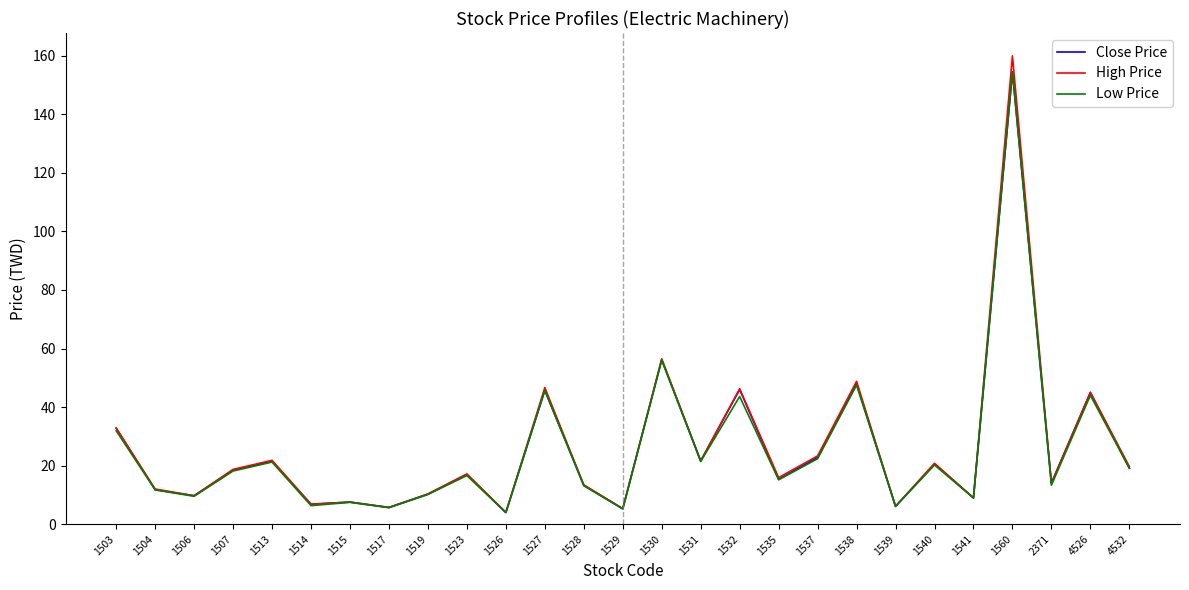

What is the sum of the High Price values at 1560 and 1529?

165.3